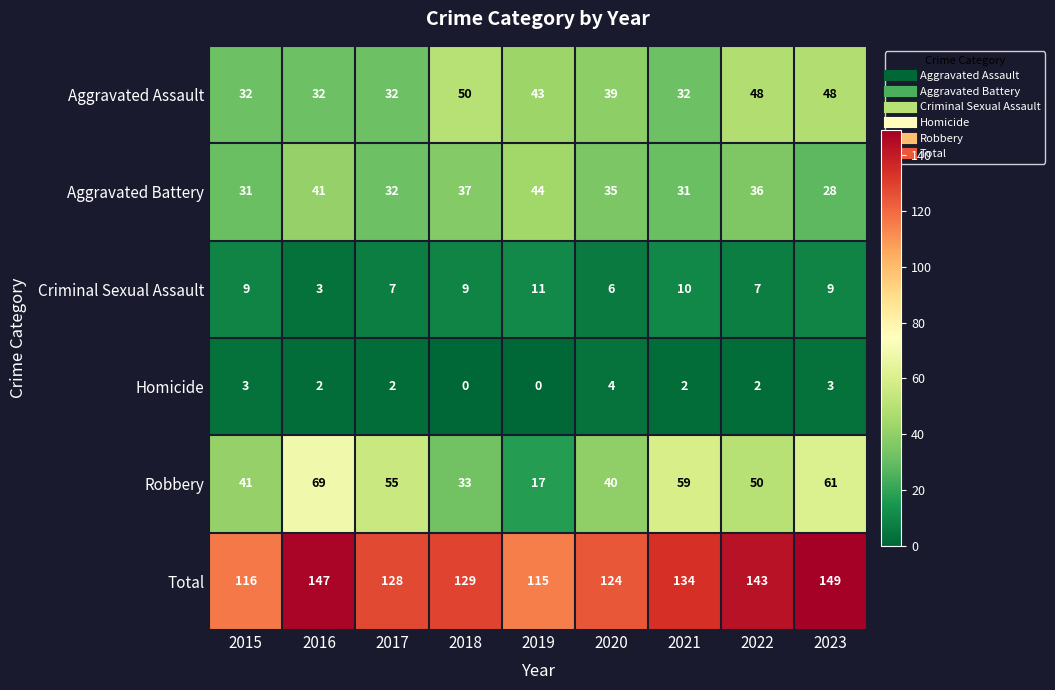

How many Total values are between 124 and 143?

5